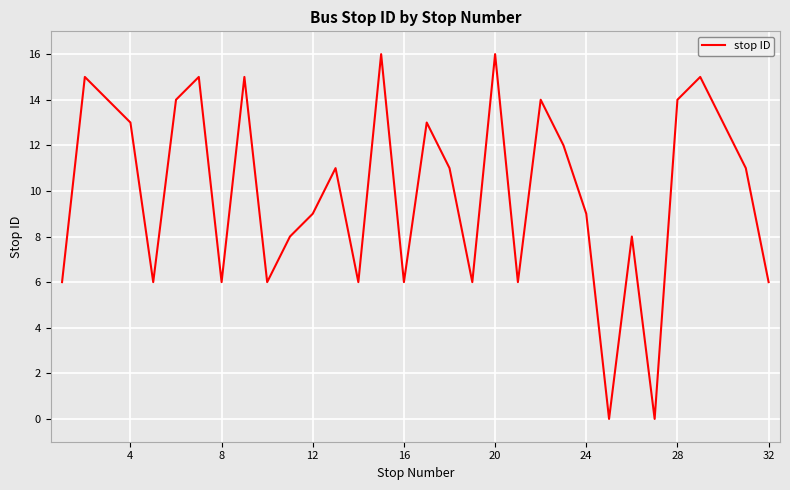

What is the maximum value shown in the chart?

16